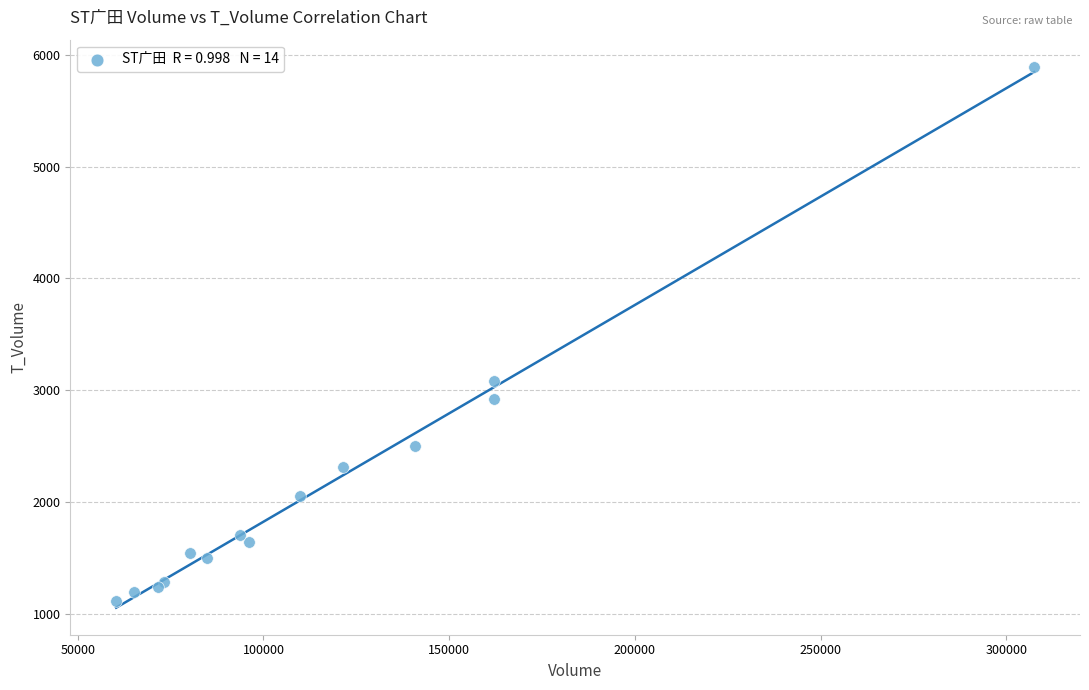

What Y value in the scatter plot is closest to 3503?

3082